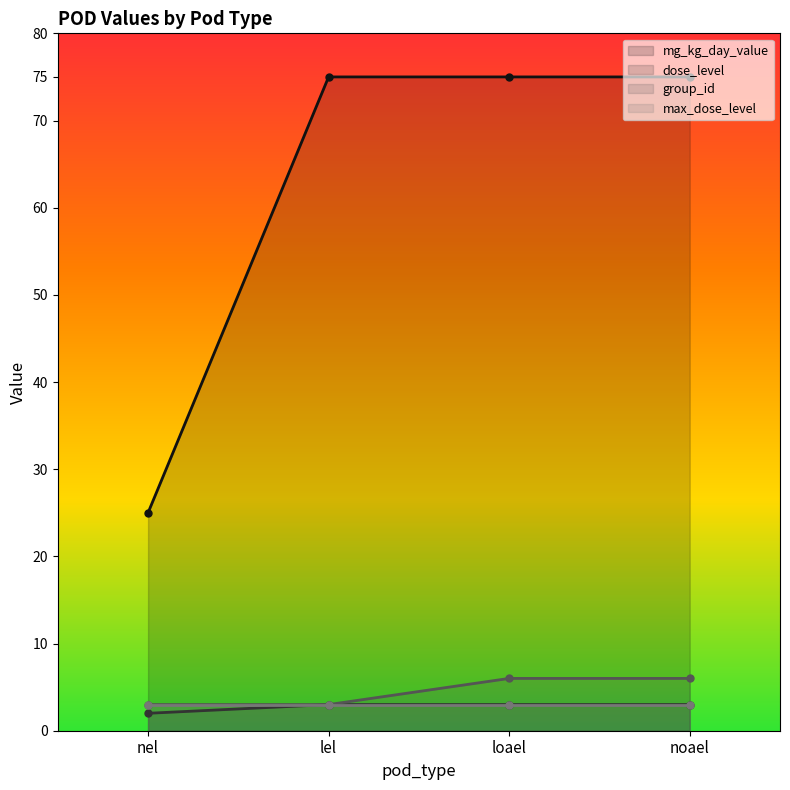

True or false: mg_kg_day_value has a value of 134 at lel.

False